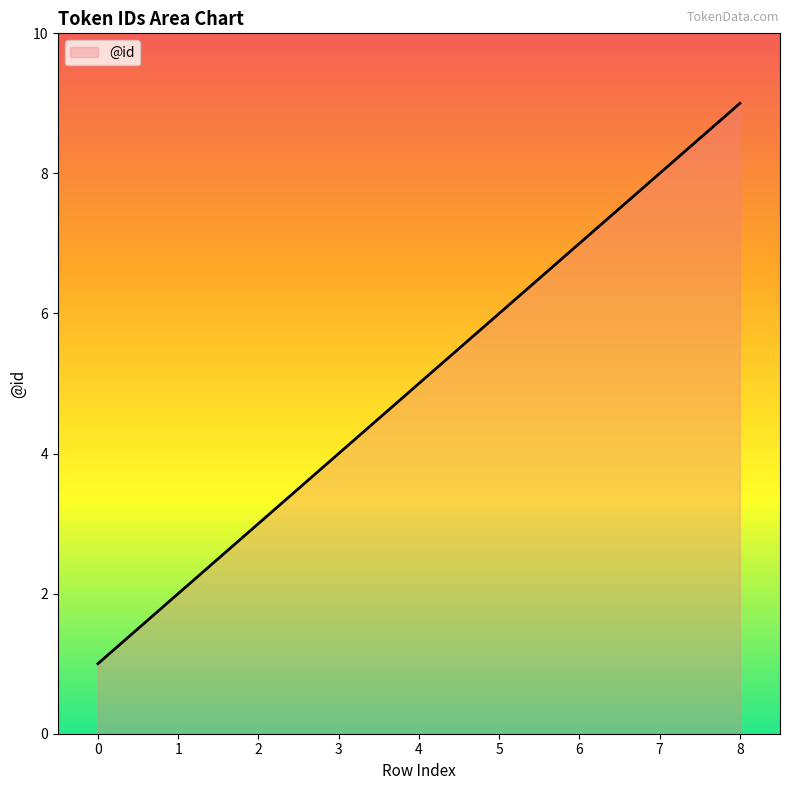

List the labels in order of value, smallest first.

0, 1, 2, 3, 4, 5, 6, 7, 8